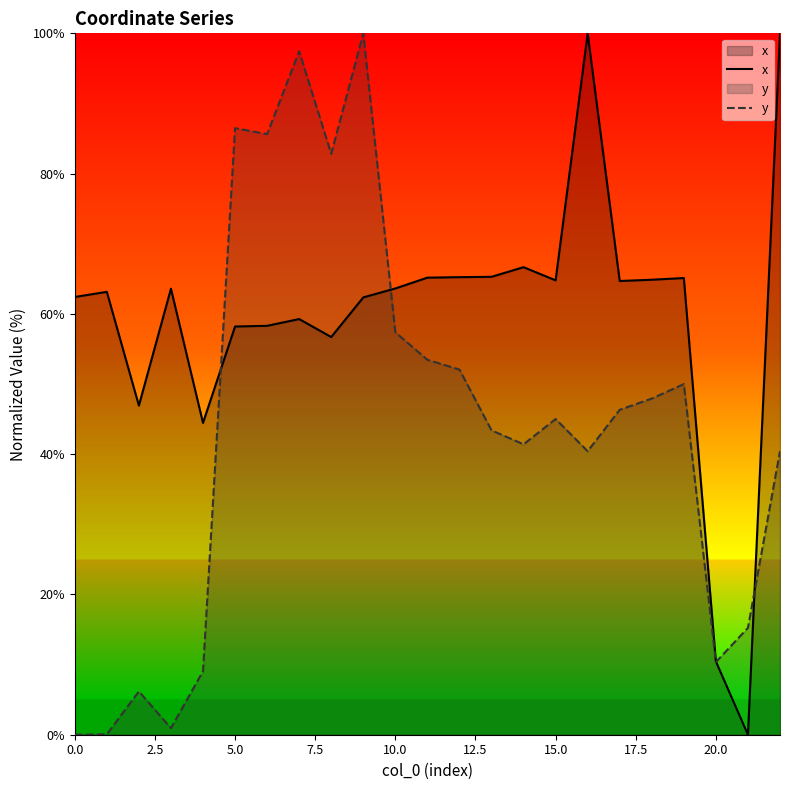

Which series has the largest total across all categories?

x